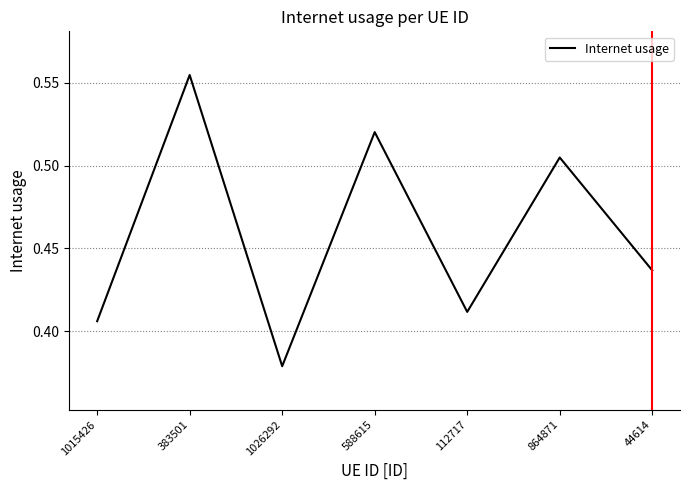

True or false: the data shows 0.7 at 112717.

False